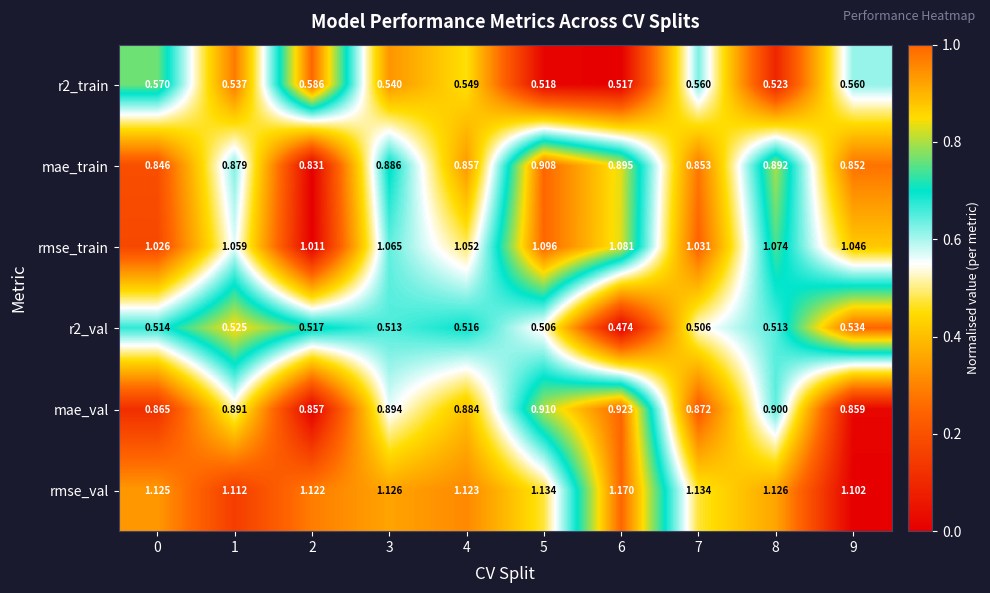

Which series has the widest spread of values?

rmse_train